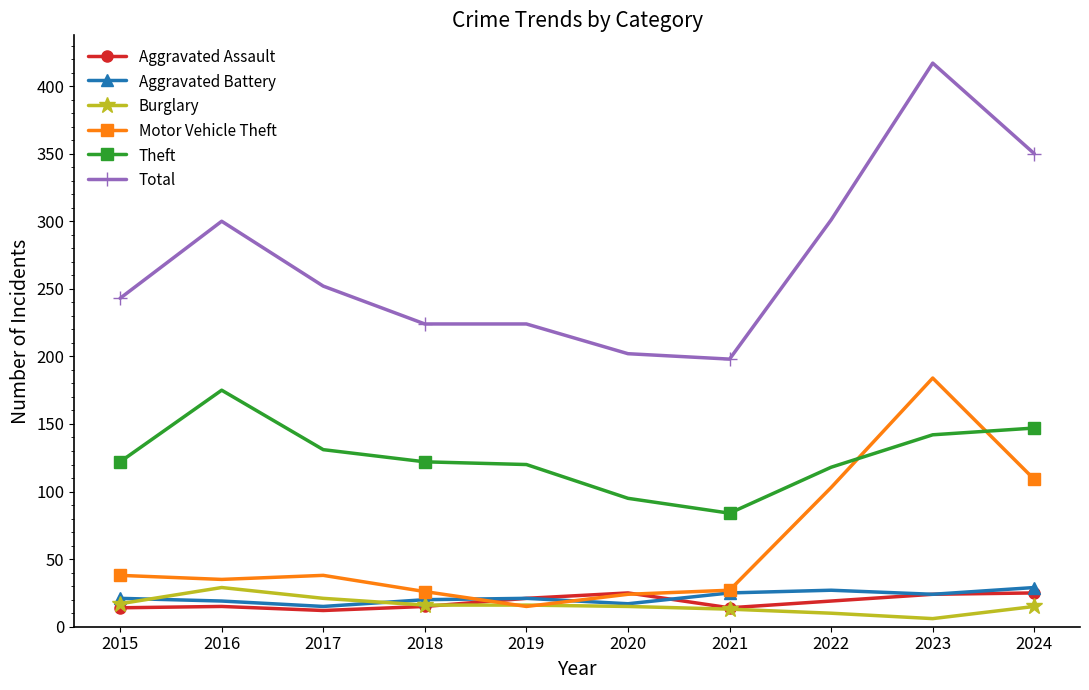

True or false: Total and Aggravated Battery cross at least once.

False